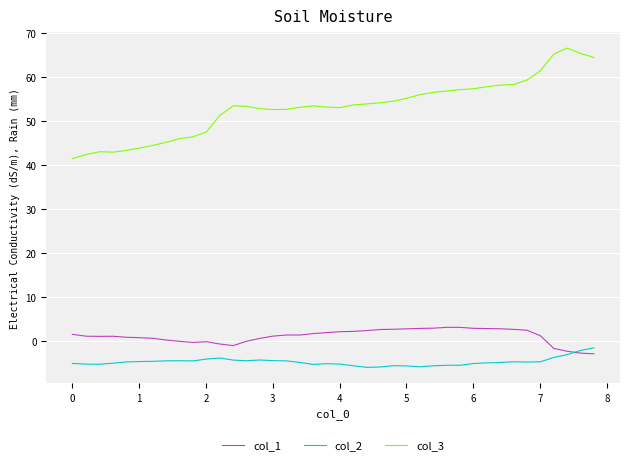

What is the lowest value of the col_2 series?

-6.0